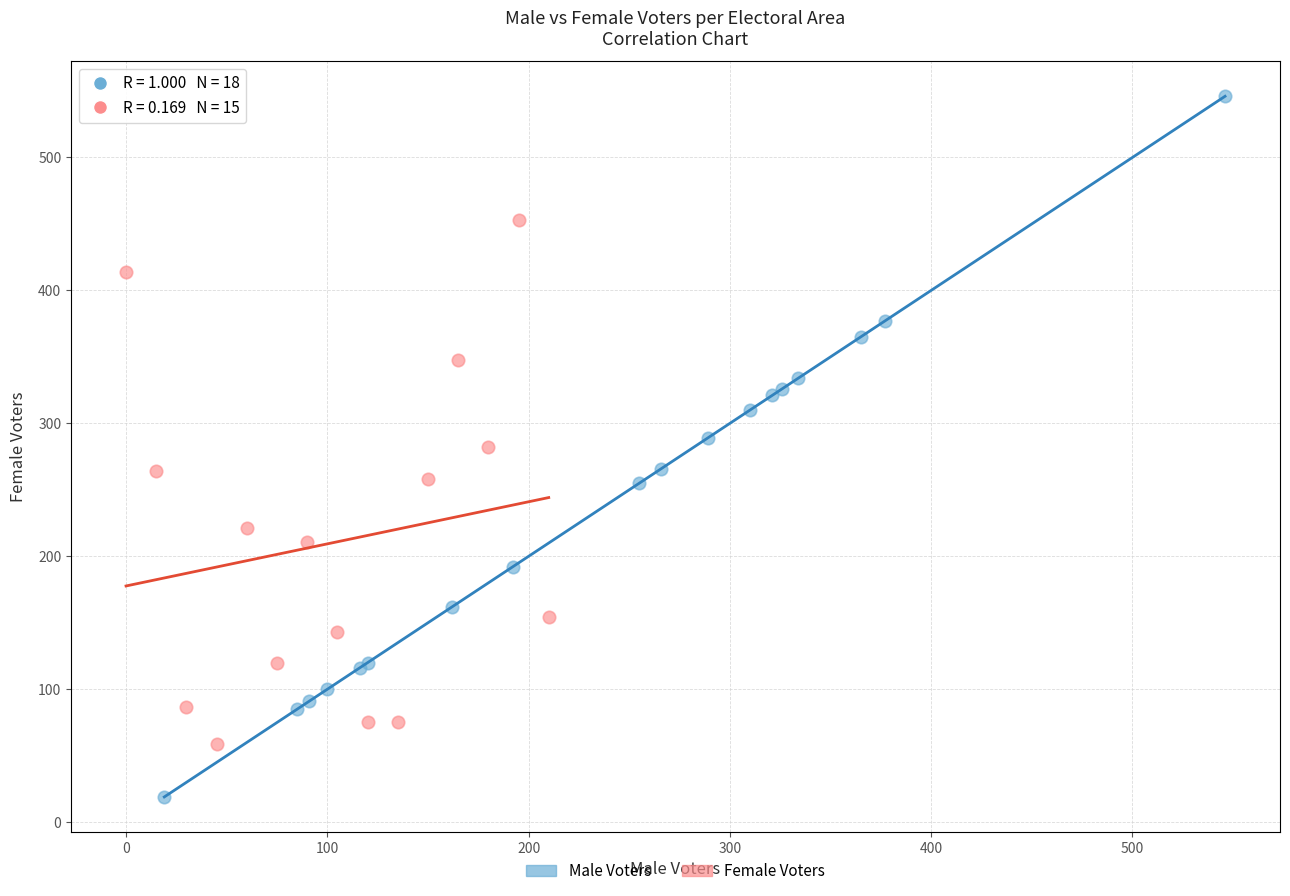

Which series contains the lowest Y value?

Male Voters